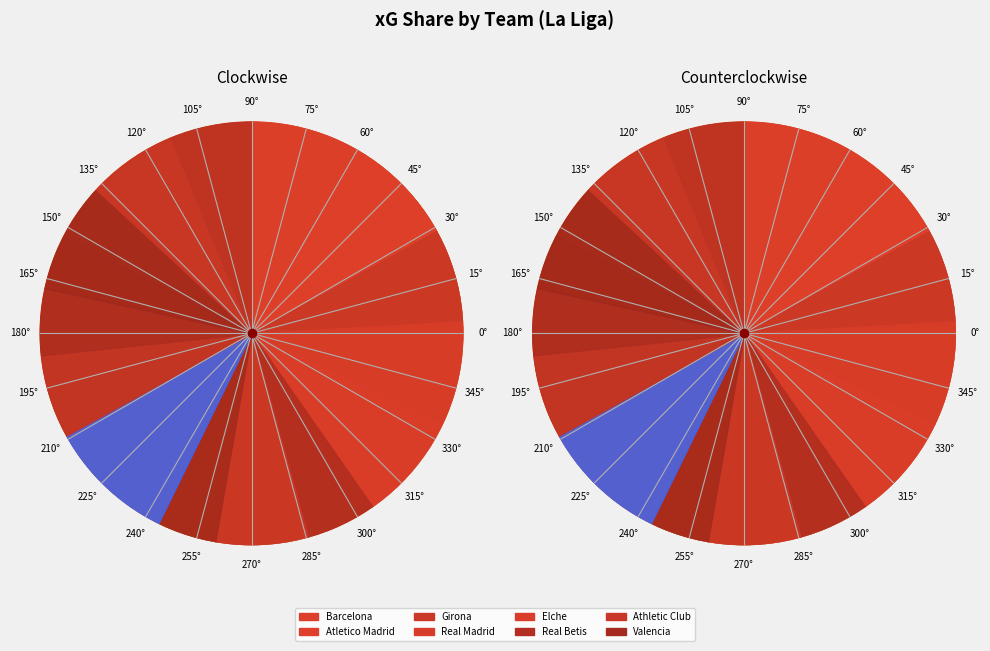

To the nearest percent, what portion does Valencia represent?

5%